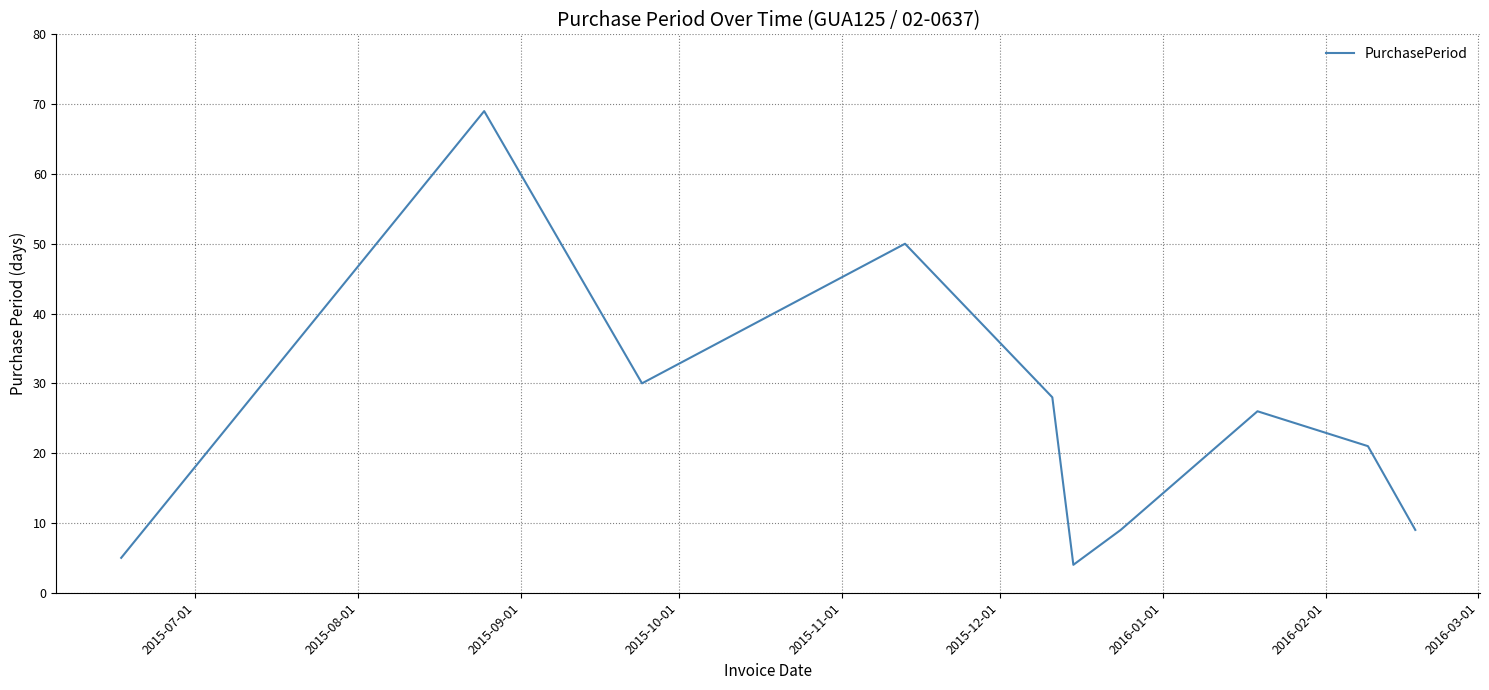

What is the smallest value displayed?

4